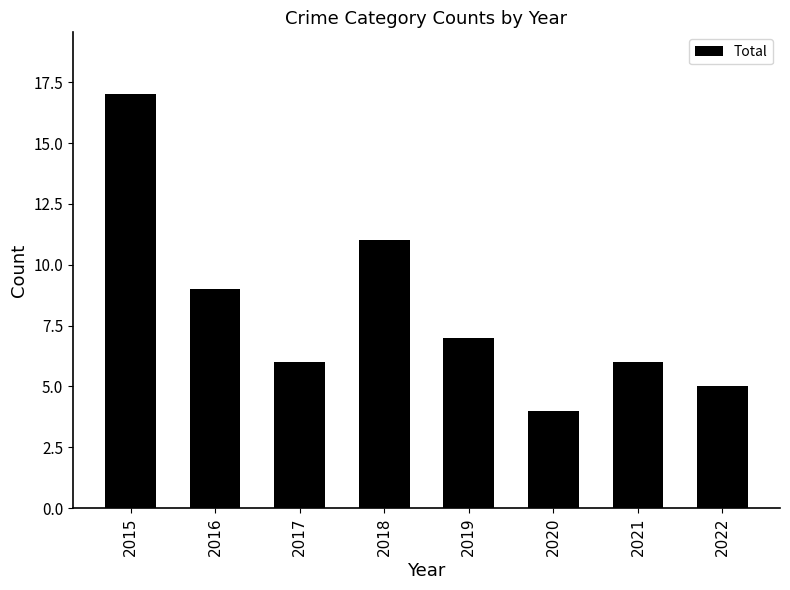

How many distinct data groups are displayed?

1